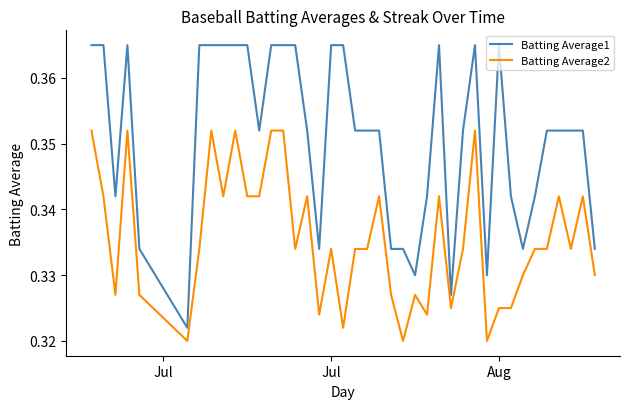

True or false: Batting Average1 and Batting Average2 intersect in this chart.

False